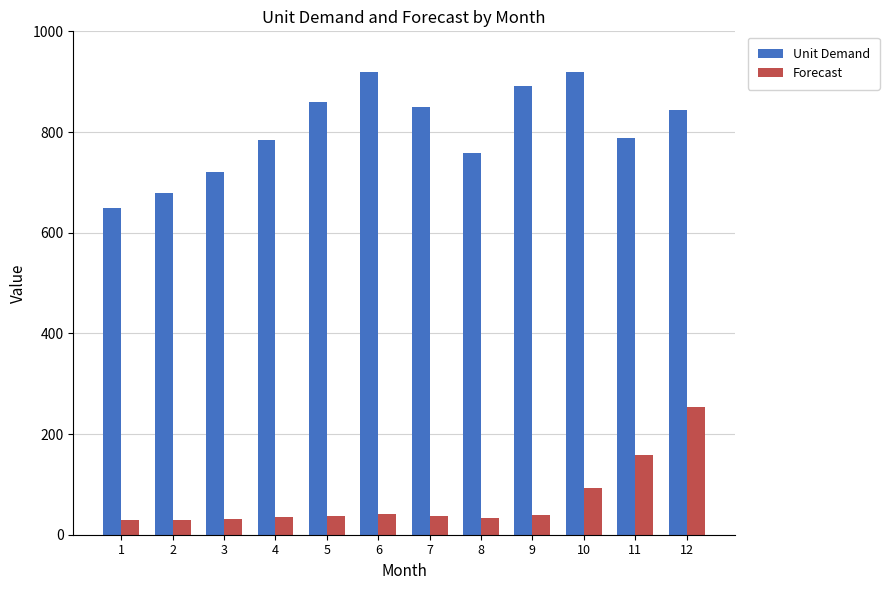

What is the difference between the Forecast values at 5 and 9?

1.5